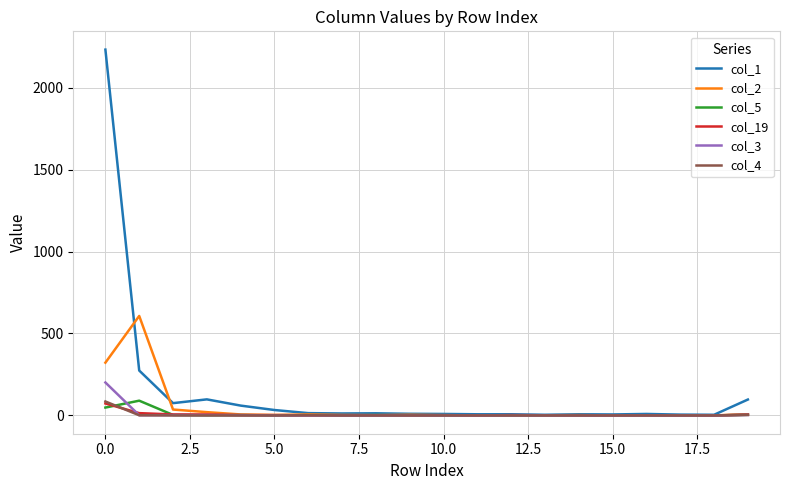

Which series has the widest spread of values?

col_1